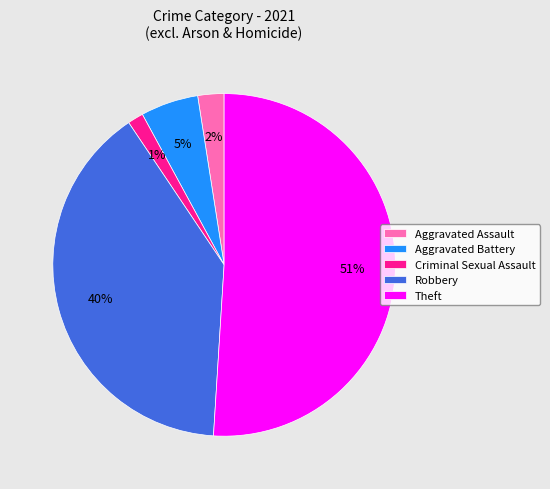

Does any single category account for the majority?

Yes